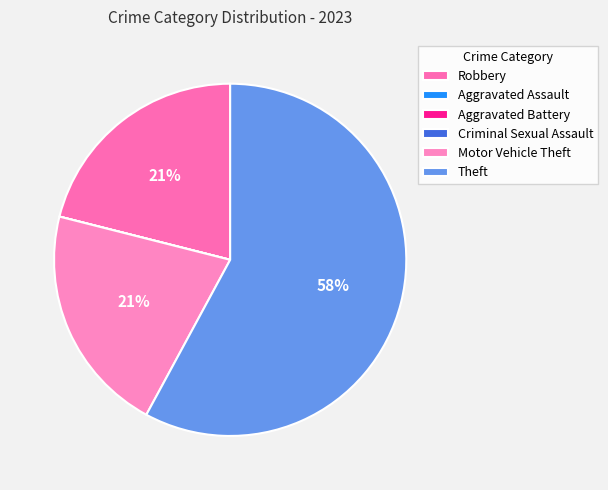

To the nearest percent, what portion does Theft represent?

58%